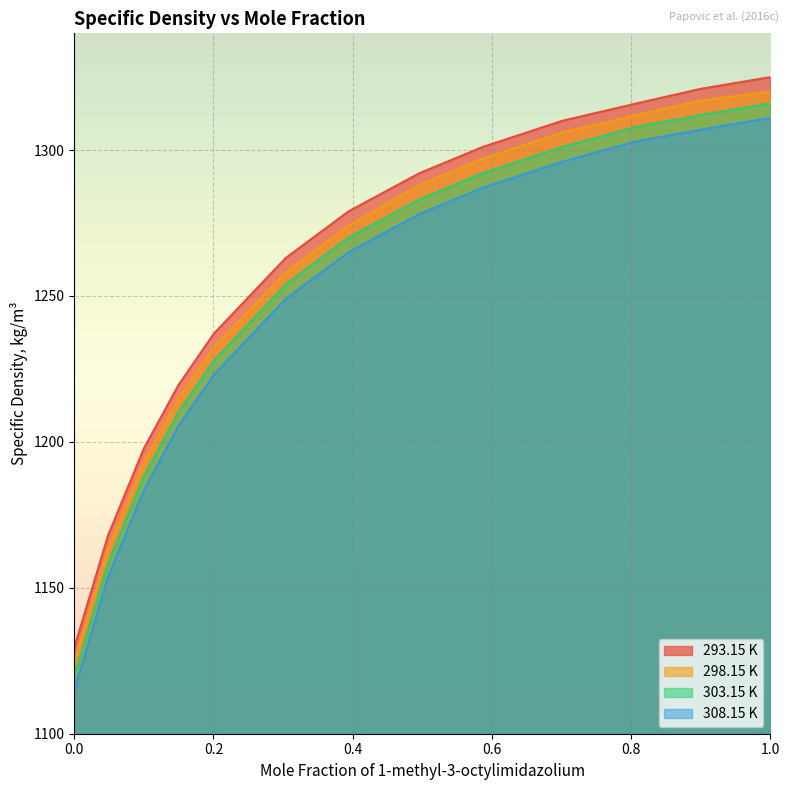

How many lines are shown in the chart?

4